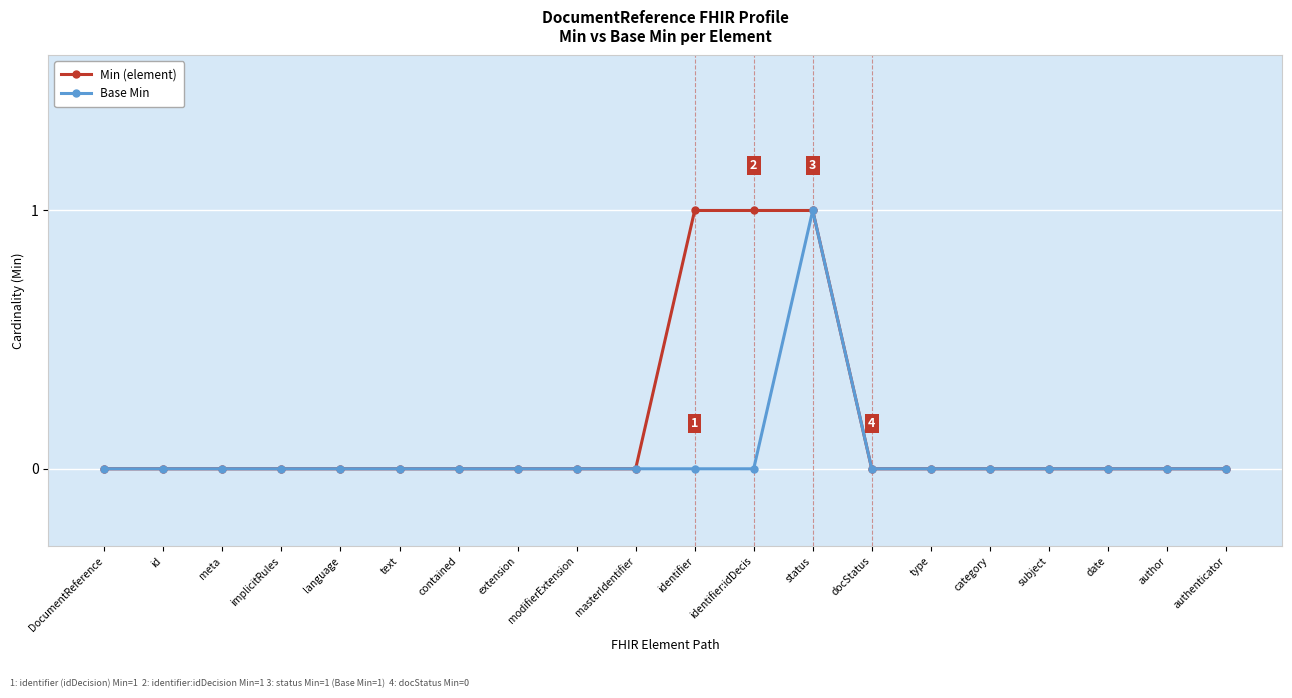

Reading left to right, list all the values displayed in this chart.

Min (element): 0	0	0	0	0	0	0	0	0	0	1	1	1	0	0	0	0	0	0	0
Base Min: 0	0	0	0	0	0	0	0	0	0	0	0	1	0	0	0	0	0	0	0